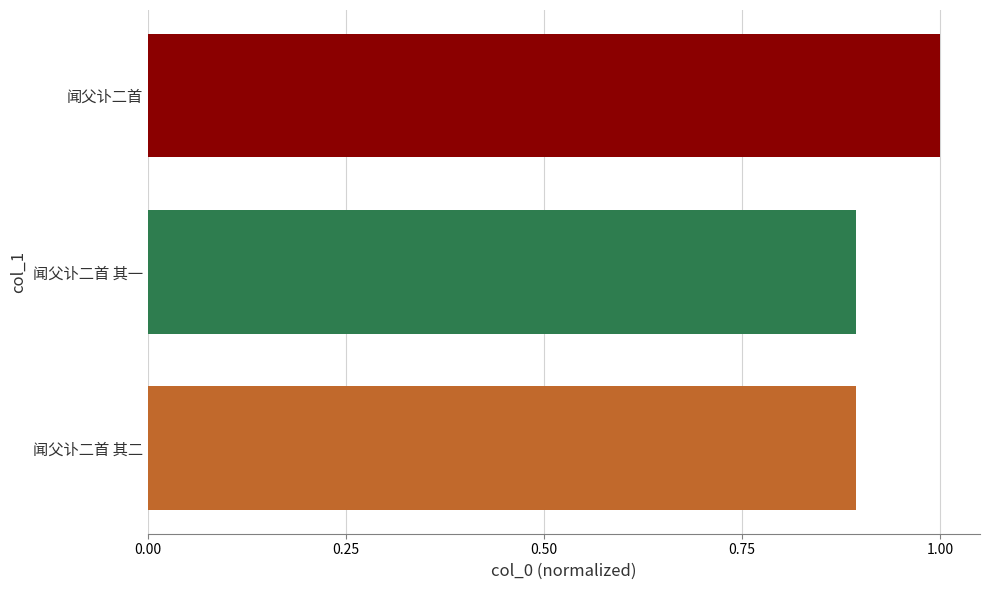

What is the change in value from 闻父讣二首 其二 to 闻父讣二首?

+0.1